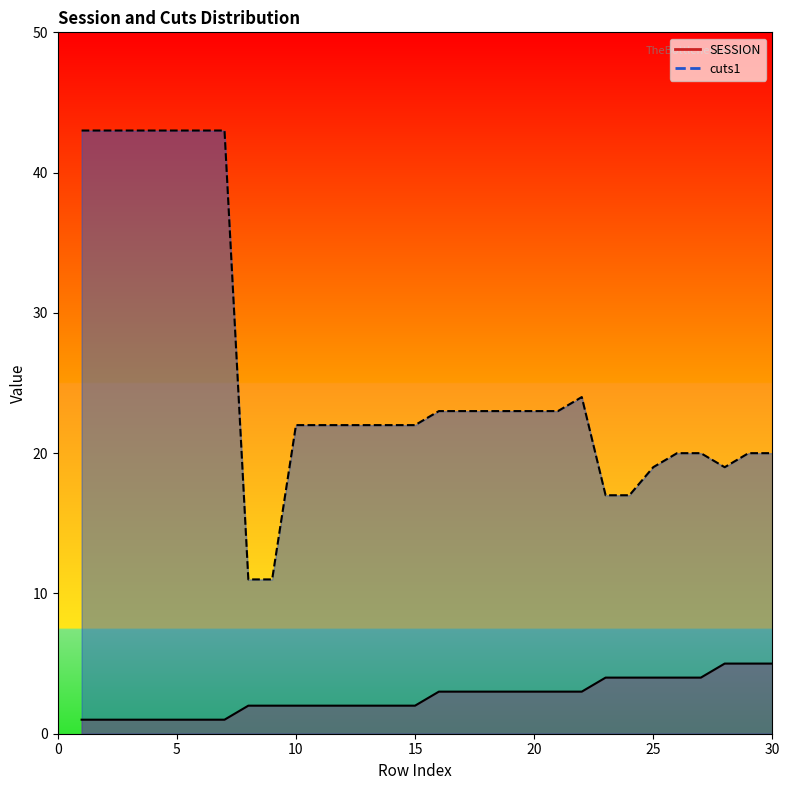

Which series has the largest range (max minus min)?

cuts1 